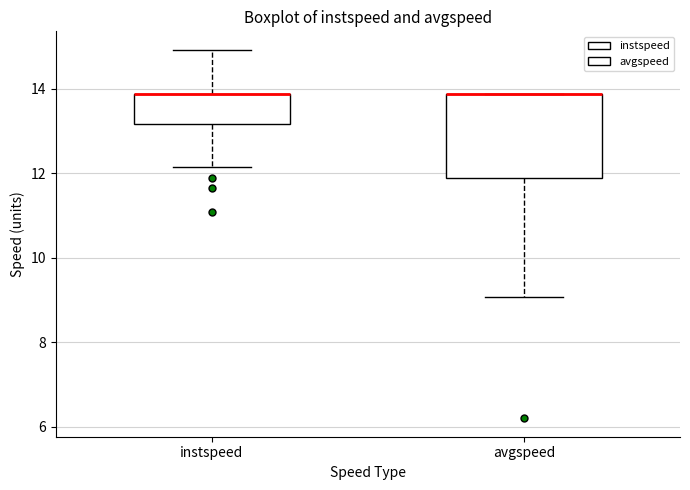

Reading left to right, transcribe this box plot: for each box, give where its median line is, the range the box spans, and where its two whiskers end, as read against the y-axis. The values are not printed on the chart, so give them approximately, as read against the axis.

instspeed: median 13.8 (drawn on the box's upper edge), box 13.2 to 13.8, whiskers 12.2 to 15.0
avgspeed: median 13.8 (drawn on the box's upper edge), box 11.8 to 13.8, whiskers 9.0 to 13.8